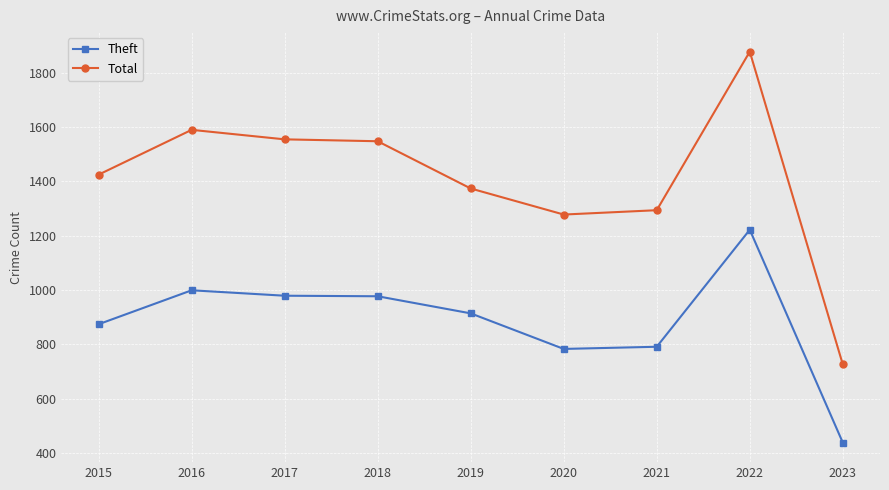

What value does the Total series have at 2016?

1590